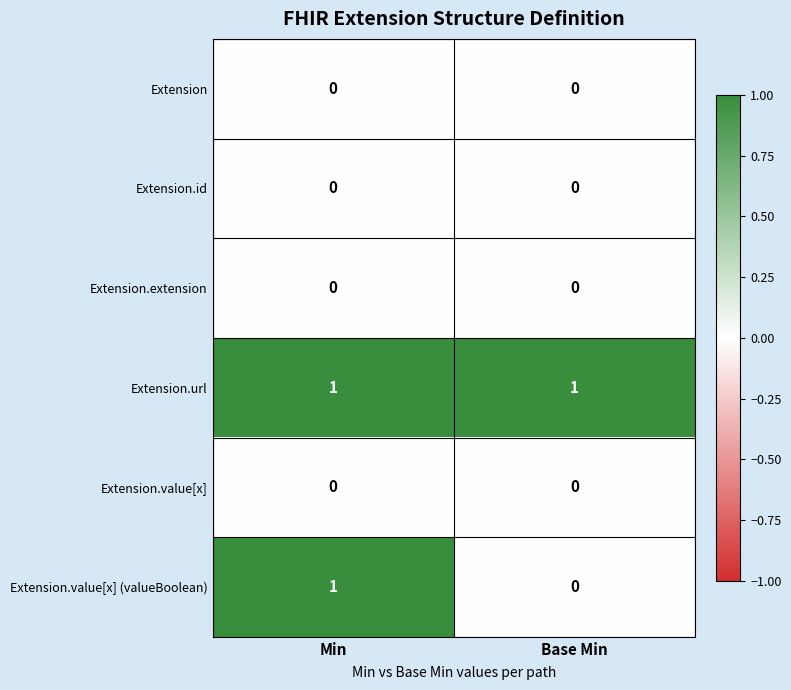

Is it true that Extension equals 0 at Base Min?

True